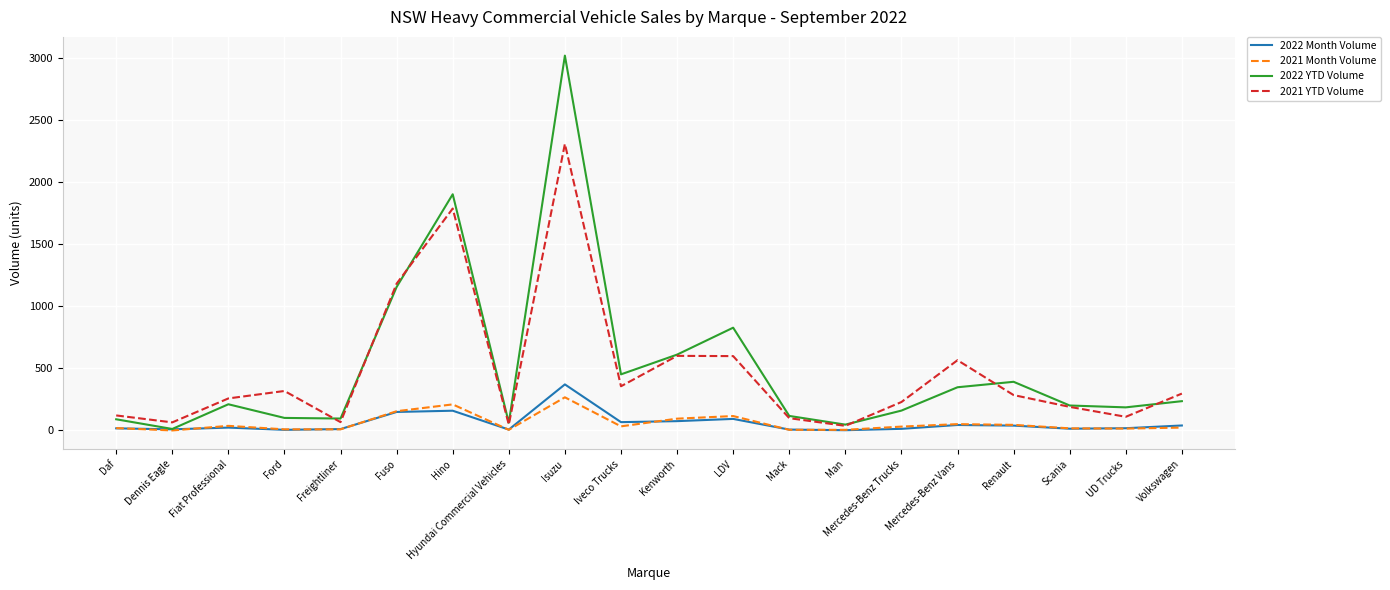

Is this an area chart (filled region under the line)?

No